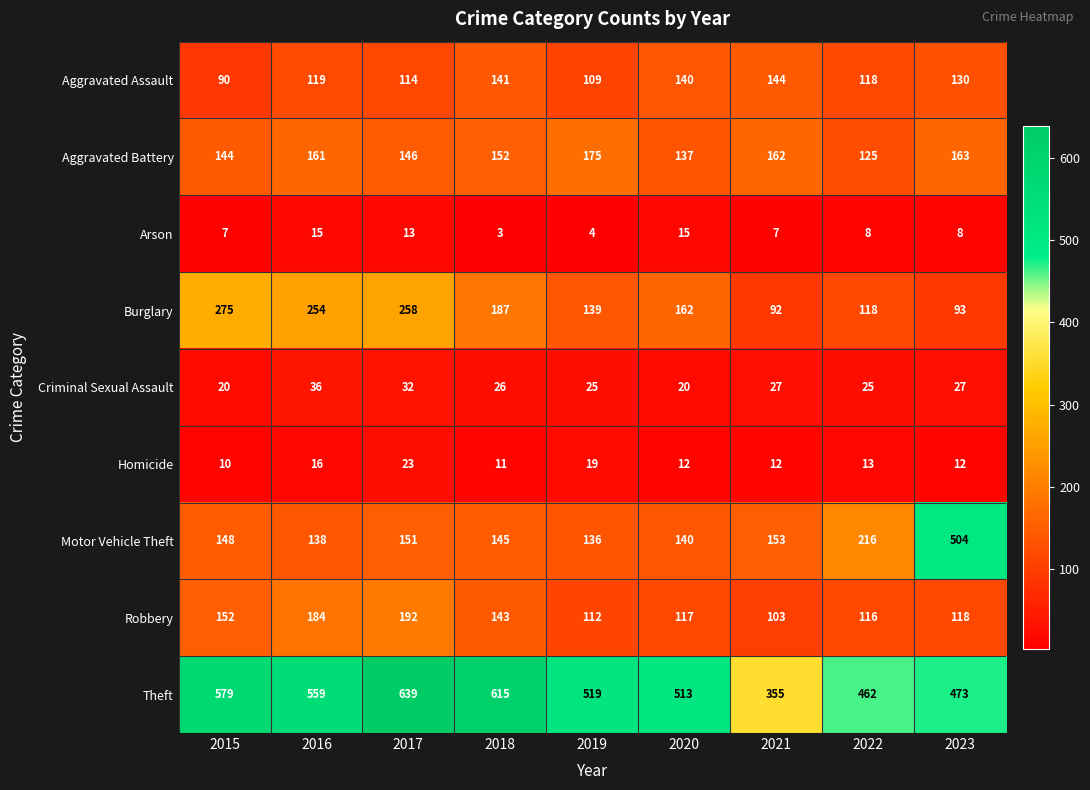

At which category is the sum across all series the highest?

2017